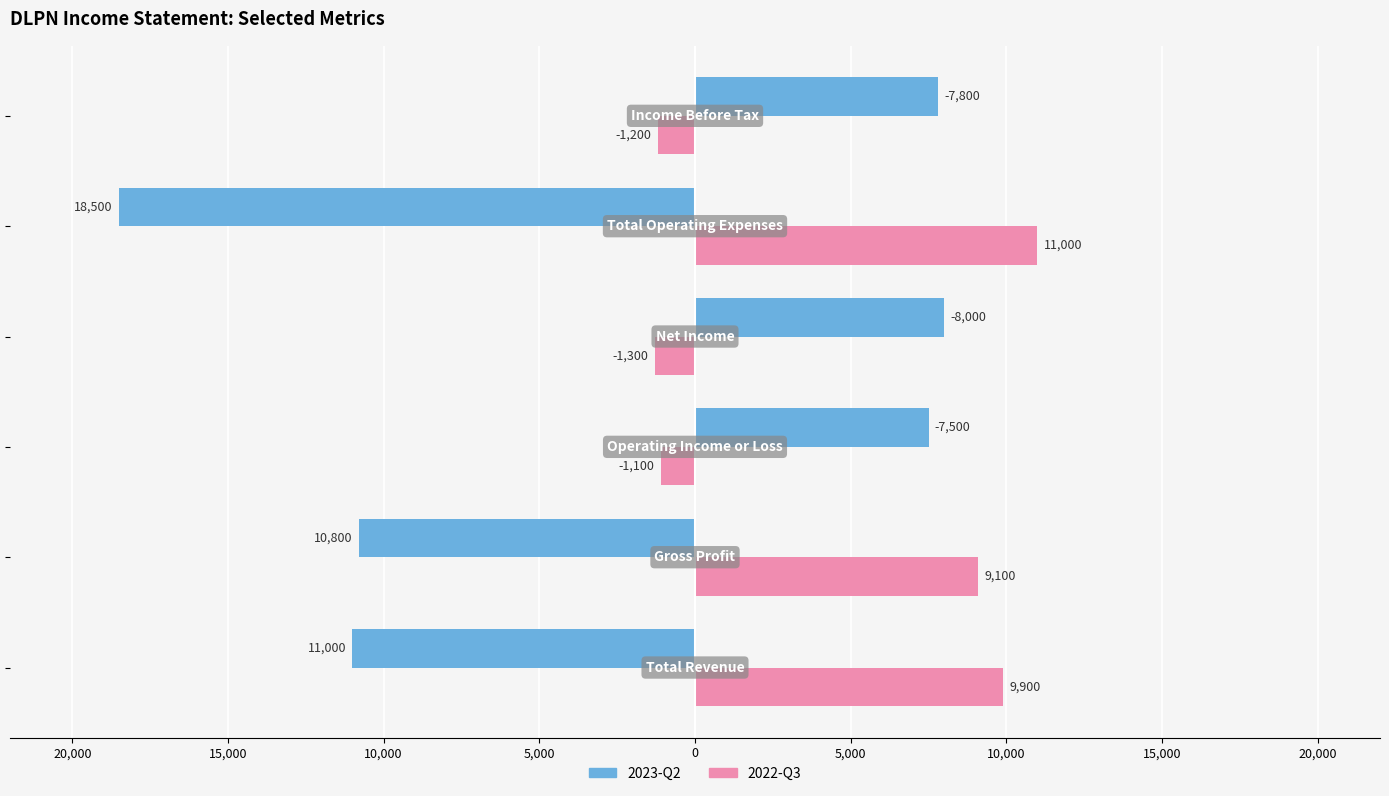

What are all the series names shown in the legend?

2023-Q2, 2022-Q3